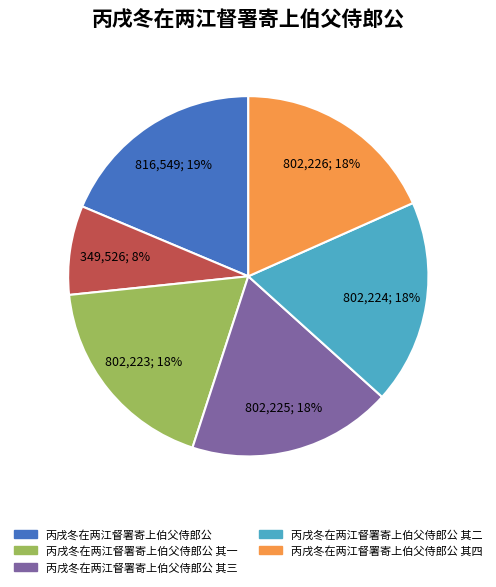

Does any single category account for the majority?

No